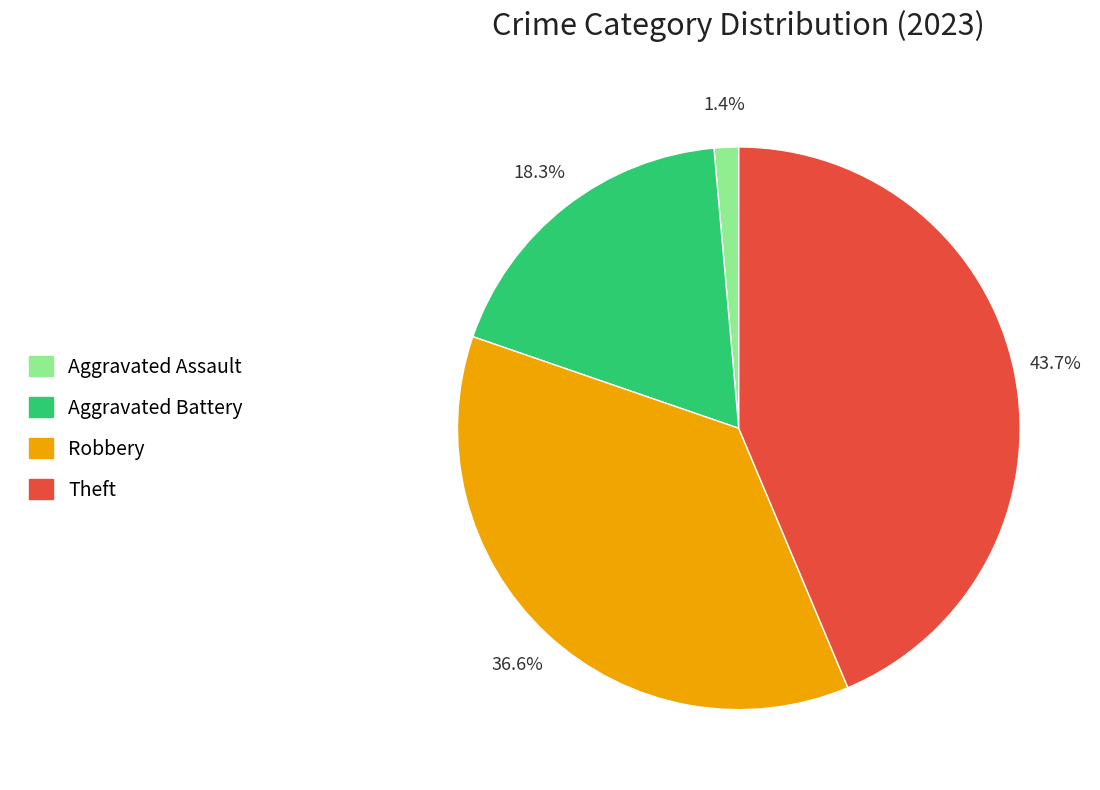

How many segments does this pie chart have?

4